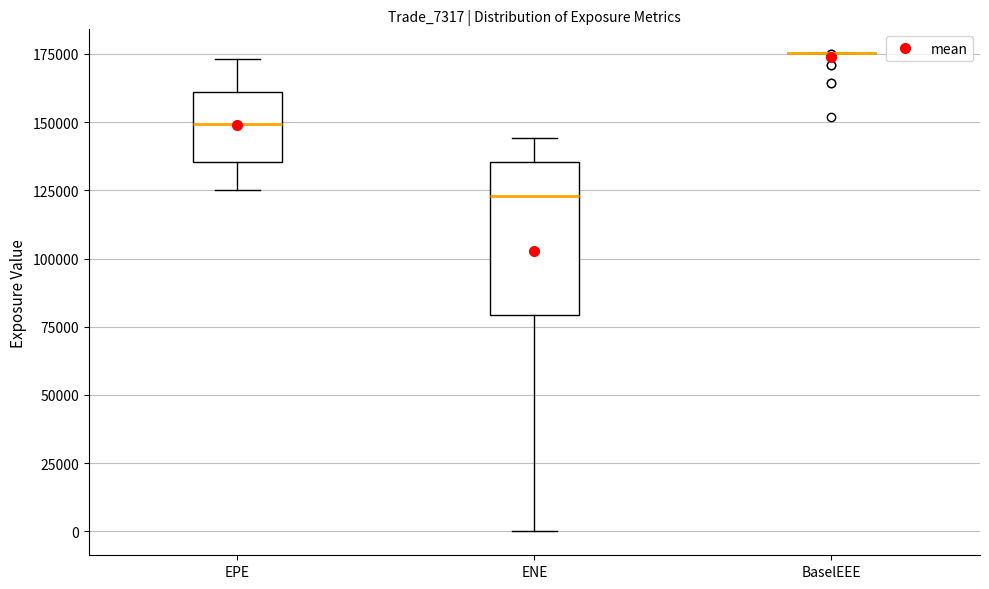

Reading left to right, read every box against the y-axis: the position of its median line, the range the box covers, and the ends of its whiskers. The values are not printed on the chart, so give them approximately, as read against the axis.

EPE: median 150000, box 135000 to 160000, whiskers 125000 to 175000
ENE: median 125000, box 80000 to 135000, whiskers 0 to 145000
BaselEEE: box collapsed to a line at 175000, whiskers 175000 to 175000